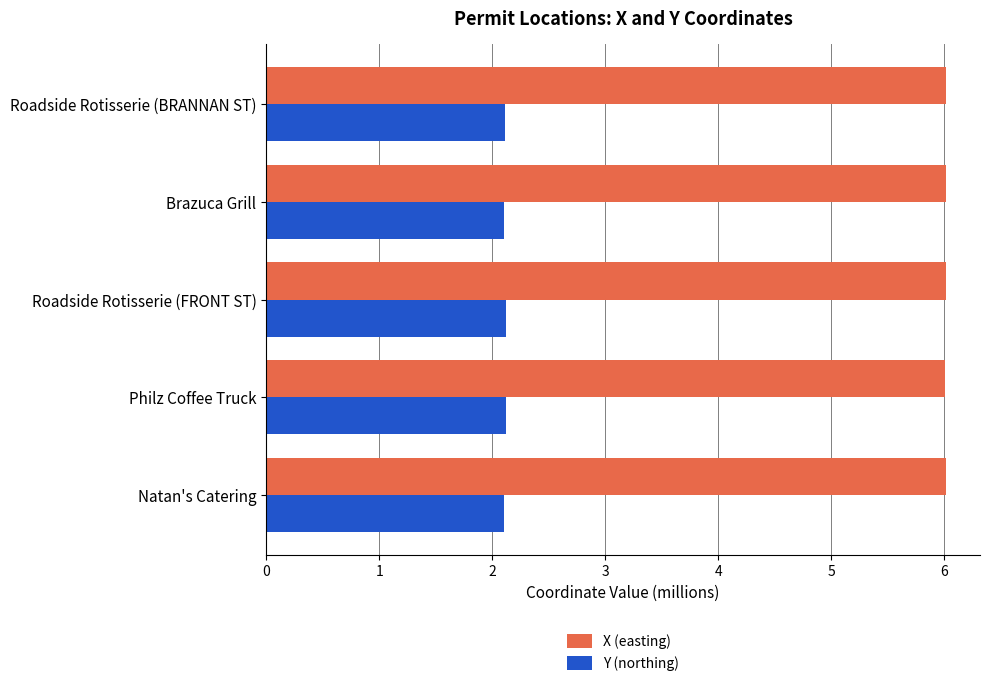

True or false: X (easting) has a value of 6.0 at Roadside Rotisserie (FRONT ST).

True